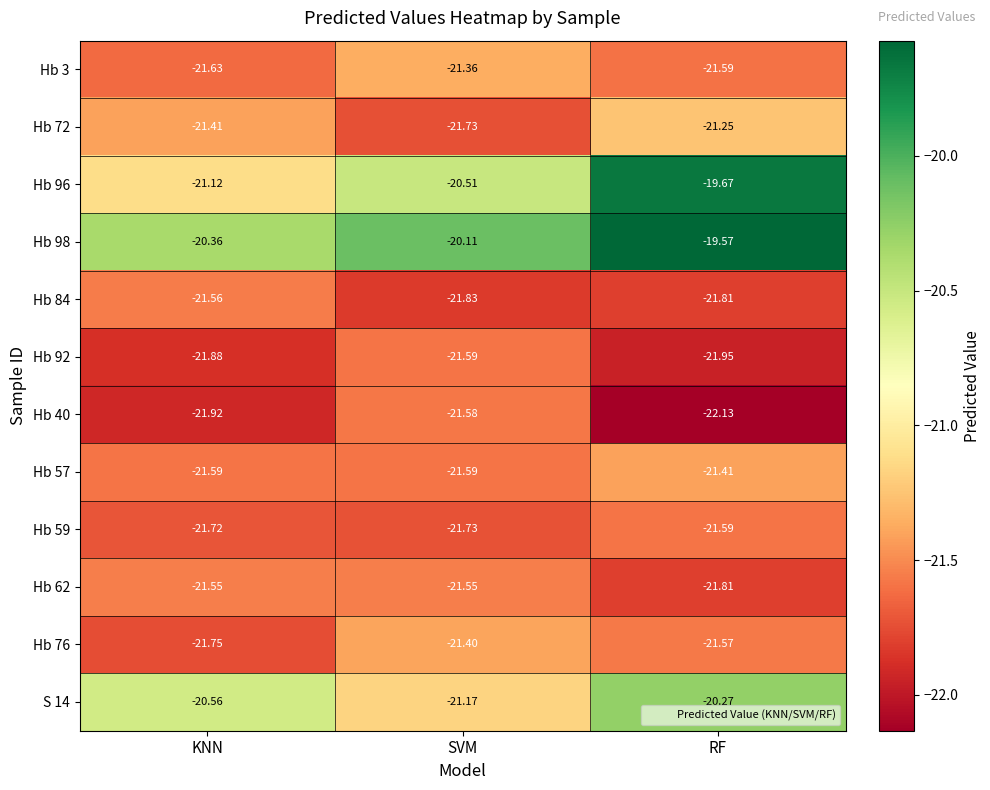

At which label is Hb 57 closest to -21?

RF